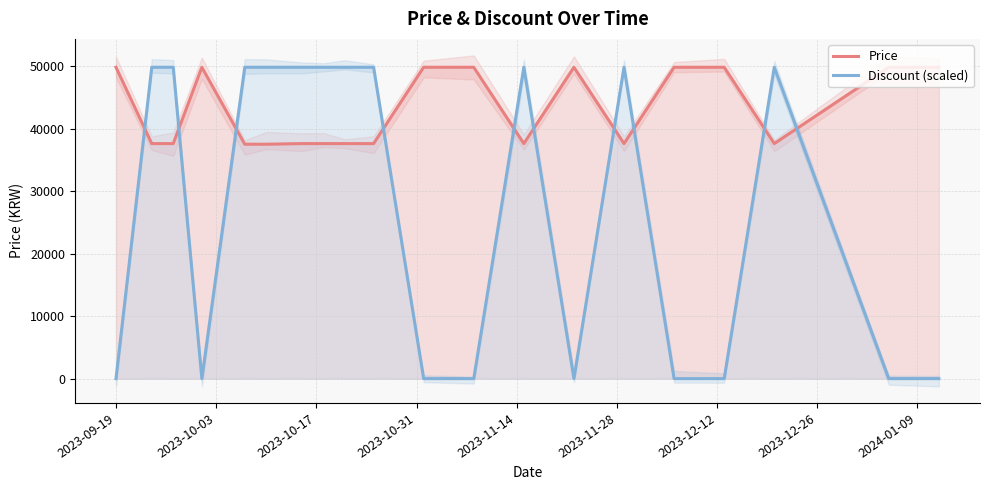

Where is Discount (scaled) nearest to the value 24900?

2023-09-19